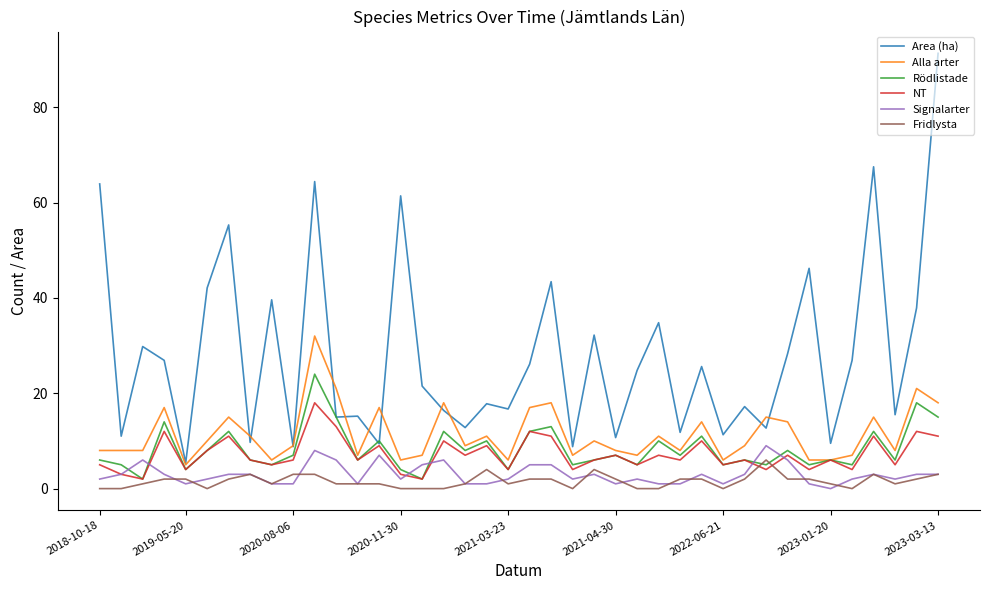

What is the greatest value displayed?

91.3